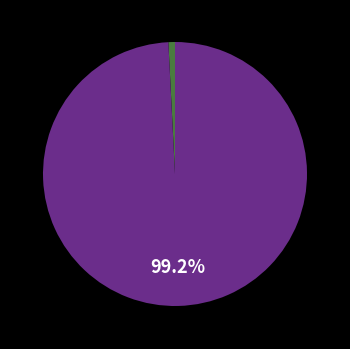

Does any single category account for the majority?

Yes